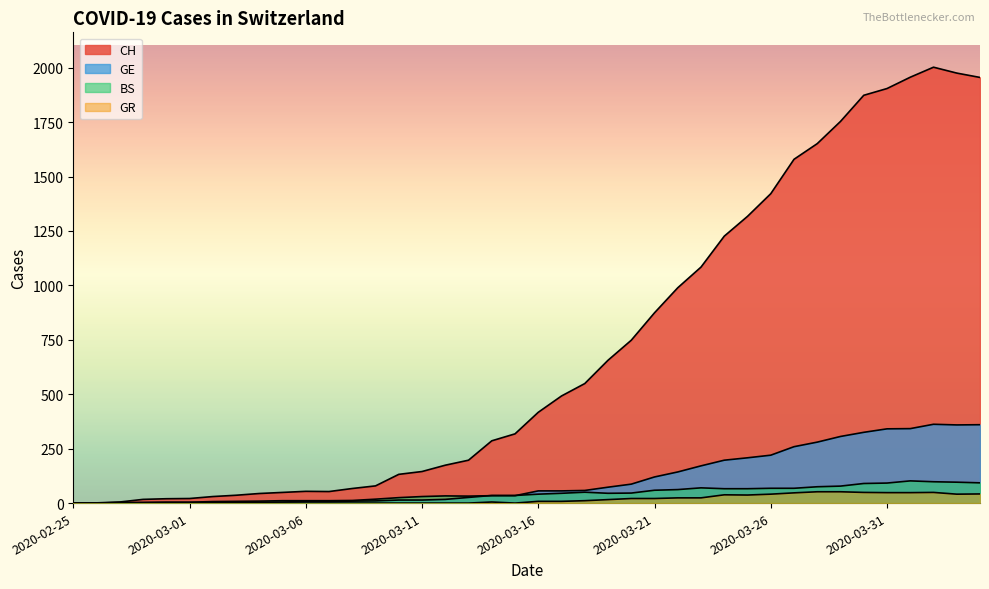

What are all the series names shown in the legend?

CH, GE, BS, GR